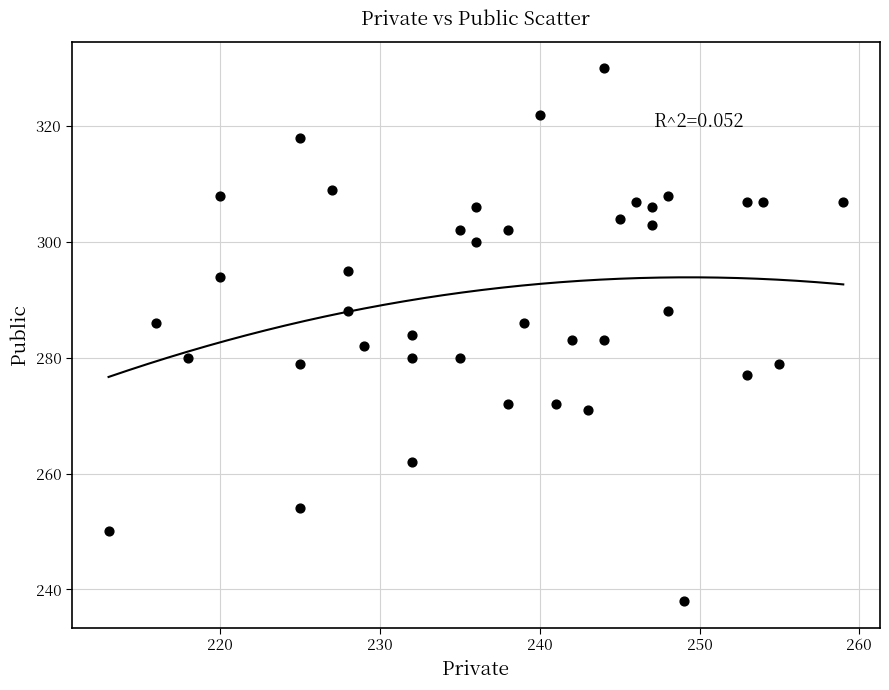

What is the range of Y values (max minus min)?

92